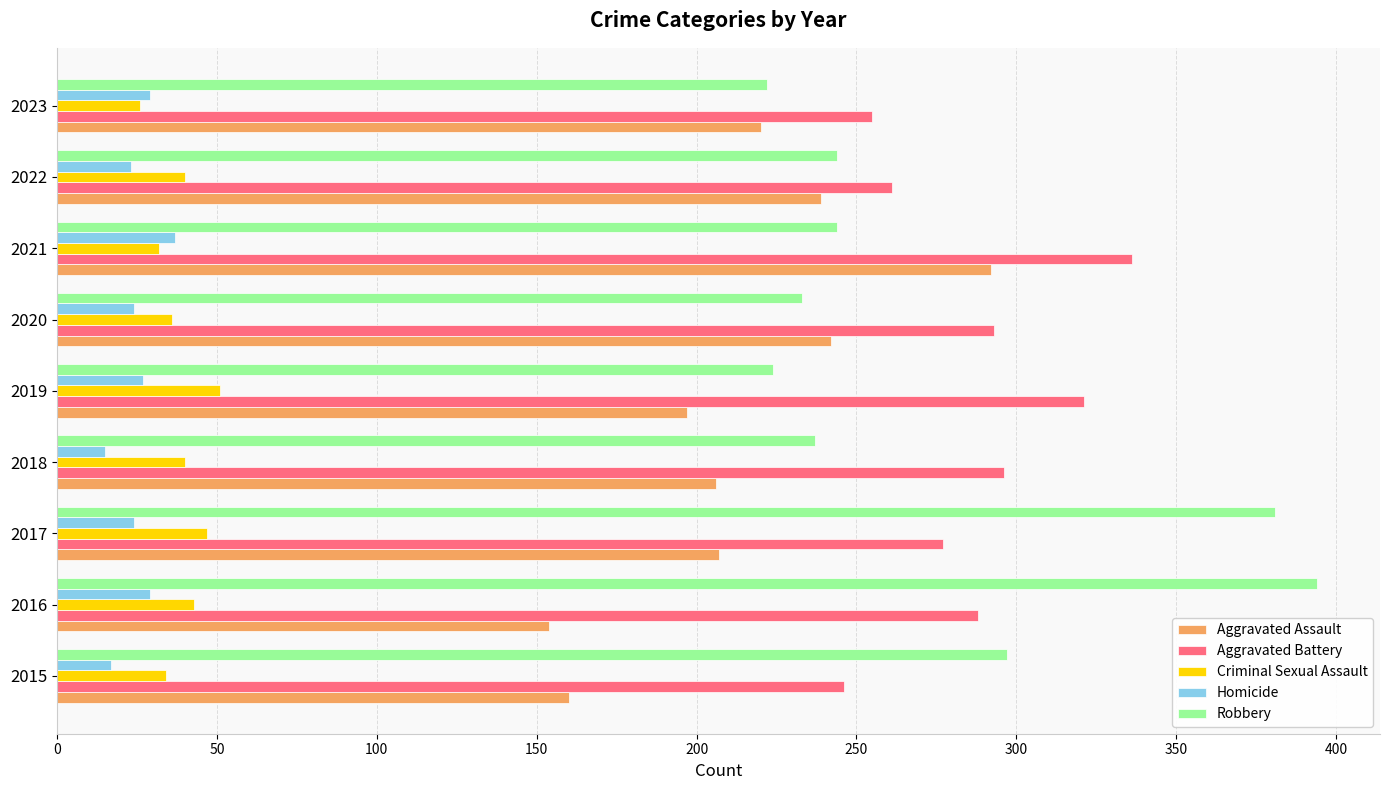

What is the highest value of the Criminal Sexual Assault series?

51